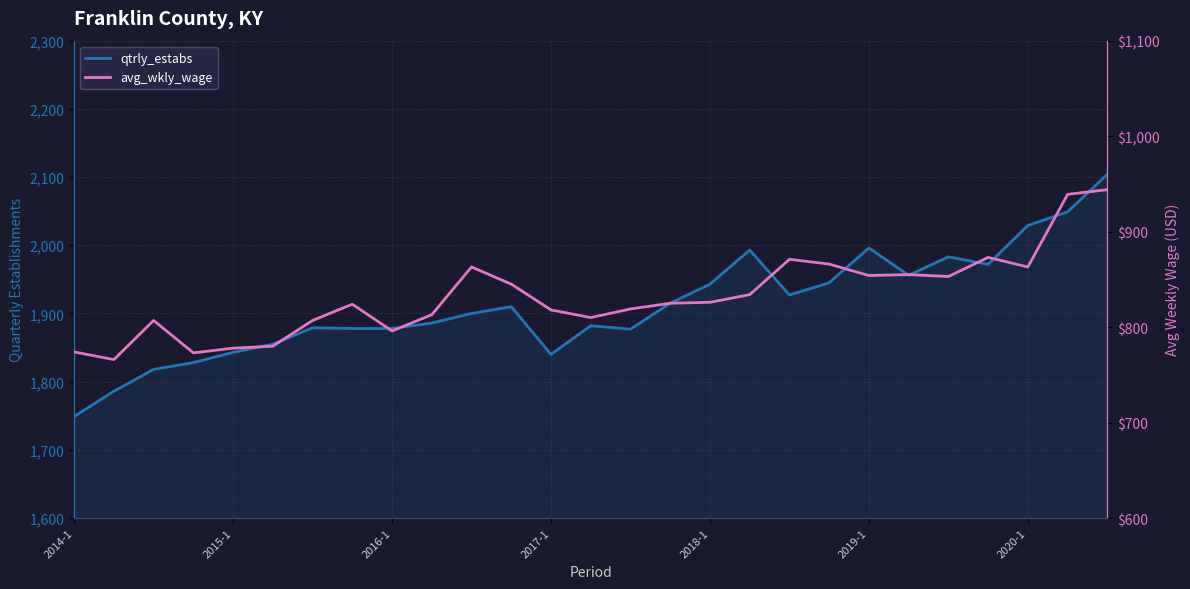

In avg_wkly_wage, how many points are higher than both neighbors (excluding endpoints)?

6